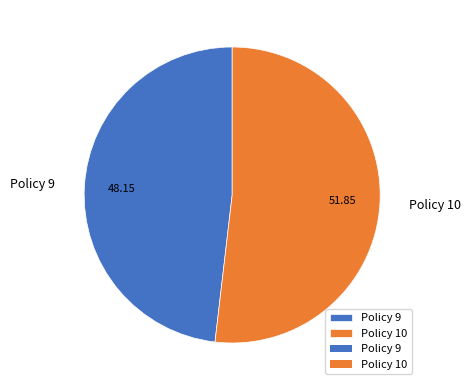

Which slice is the largest?

Policy 10